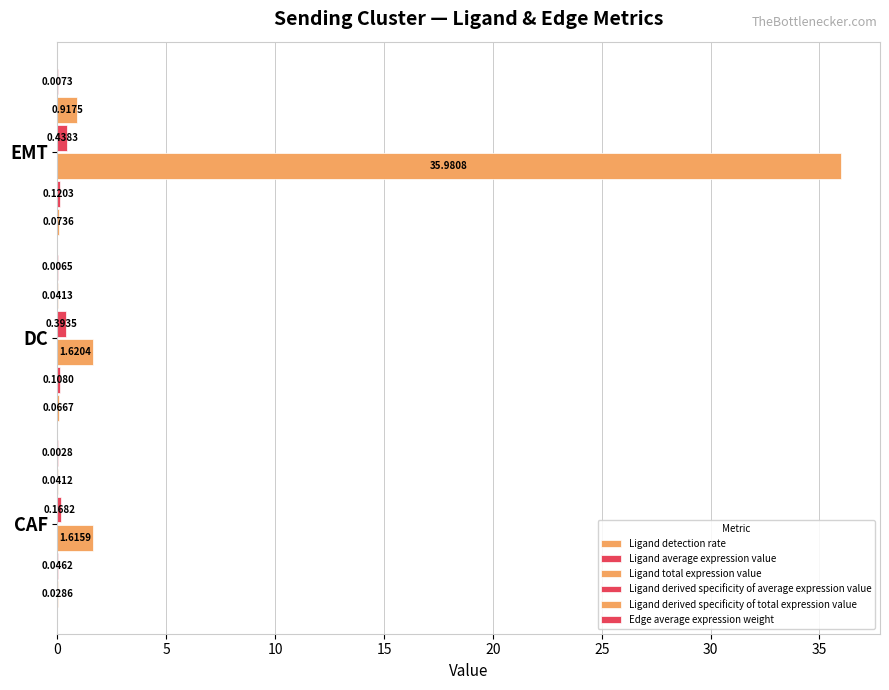

How many categories are shown in the chart?

3